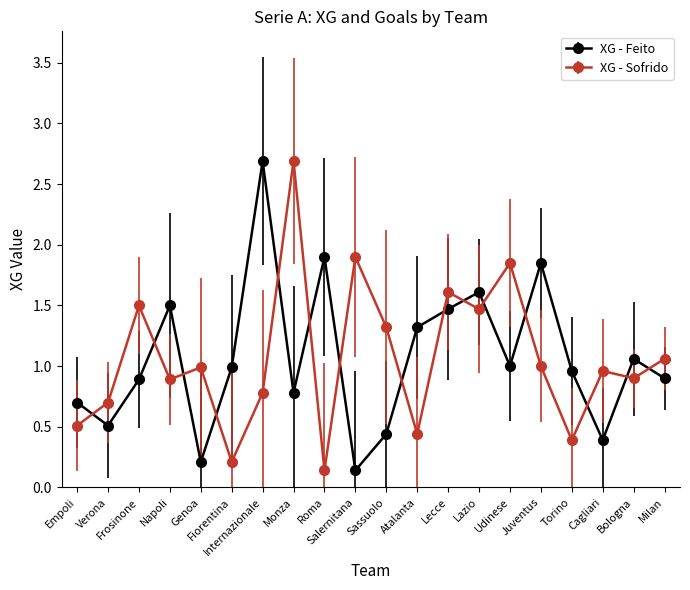

What is the sum of all XG - Feito values?

21.3